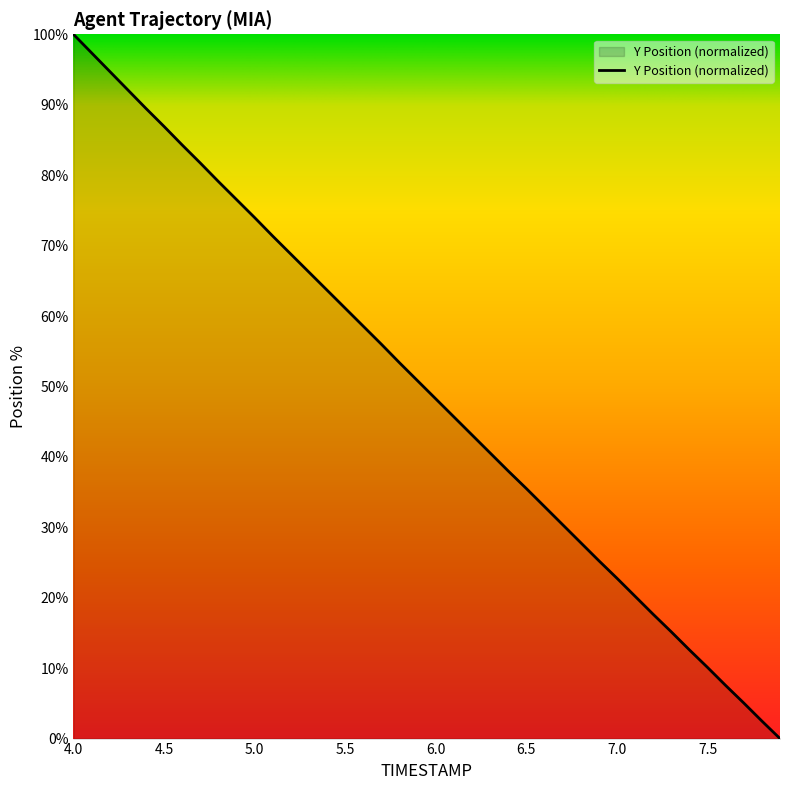

What is the difference between the maximum and minimum values?

100.0